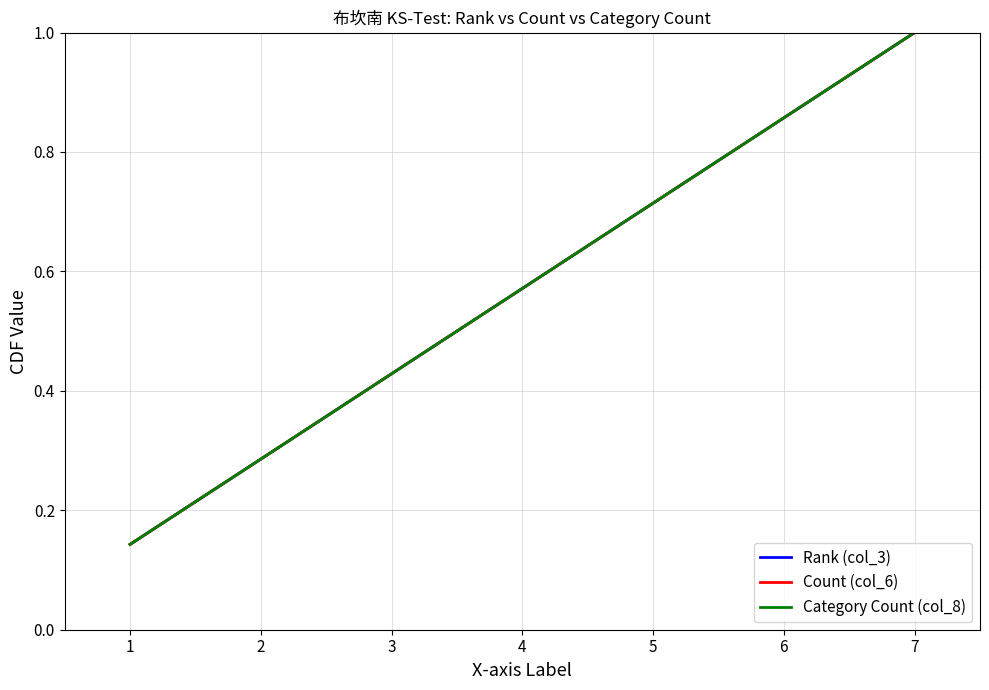

How many lines are shown in the chart?

3